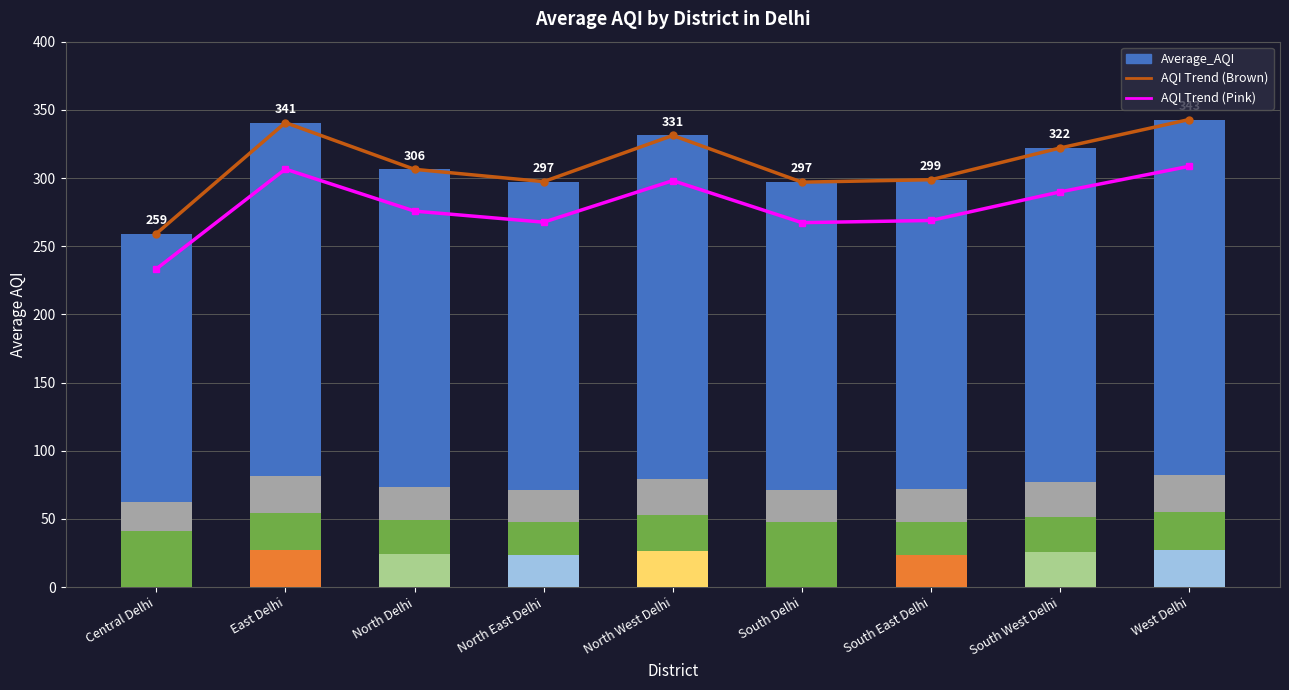

Reading left to right, list all the values displayed in this chart.

AQI Trend (Brown): 259.2	340.6	306.4	297.4	331.2	297.0	298.8	322.1	342.9
AQI Trend (Pink): 233.3	306.6	275.8	267.6	298.1	267.3	268.9	289.9	308.6
Average_AQI: 259.2	340.6	306.4	297.4	331.2	297.0	298.8	322.1	342.9